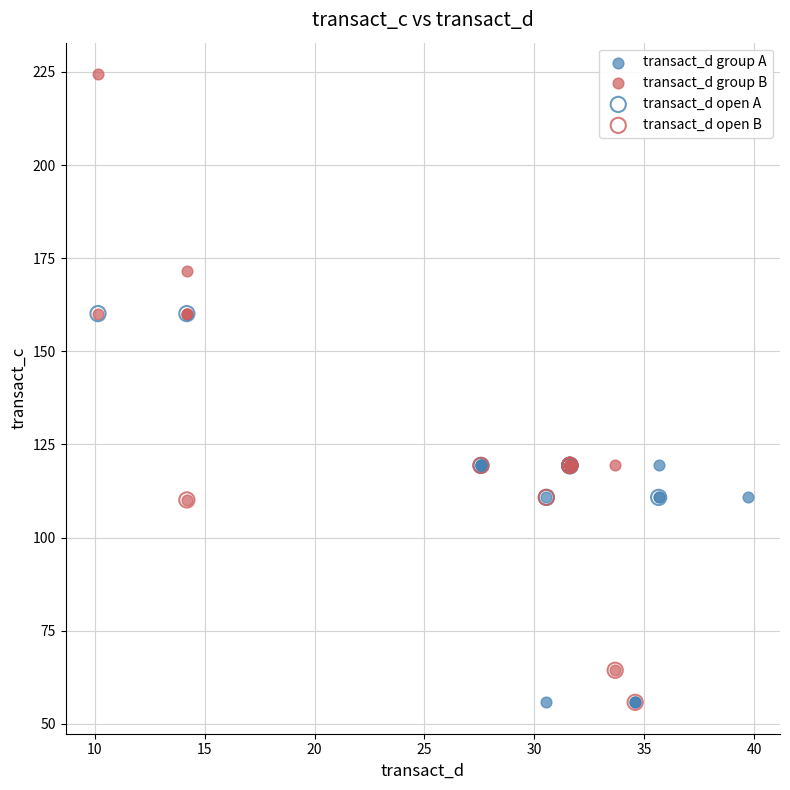

Which series contains the highest Y value?

transact_d group B